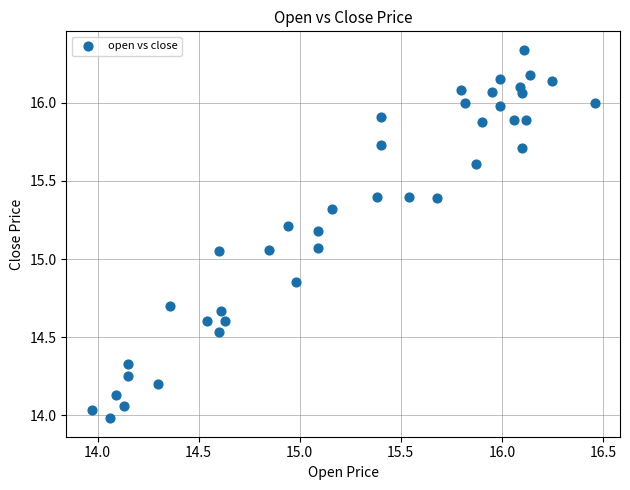

What is the range of X values (max minus min)?

2.5